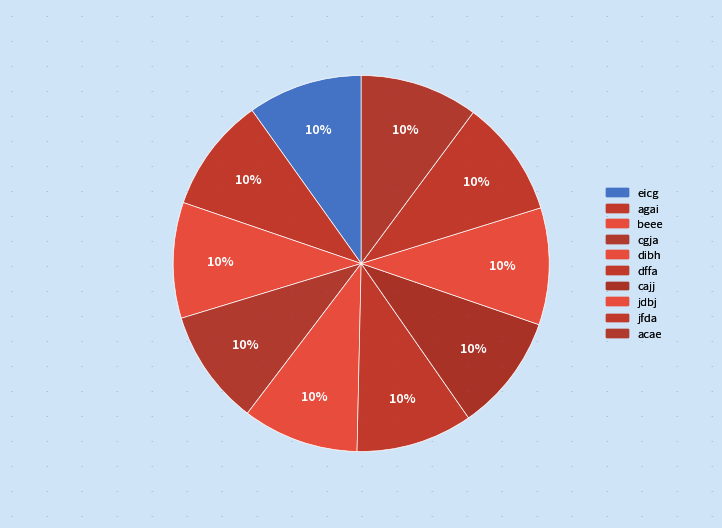

What is the largest slice in the pie chart?

acae